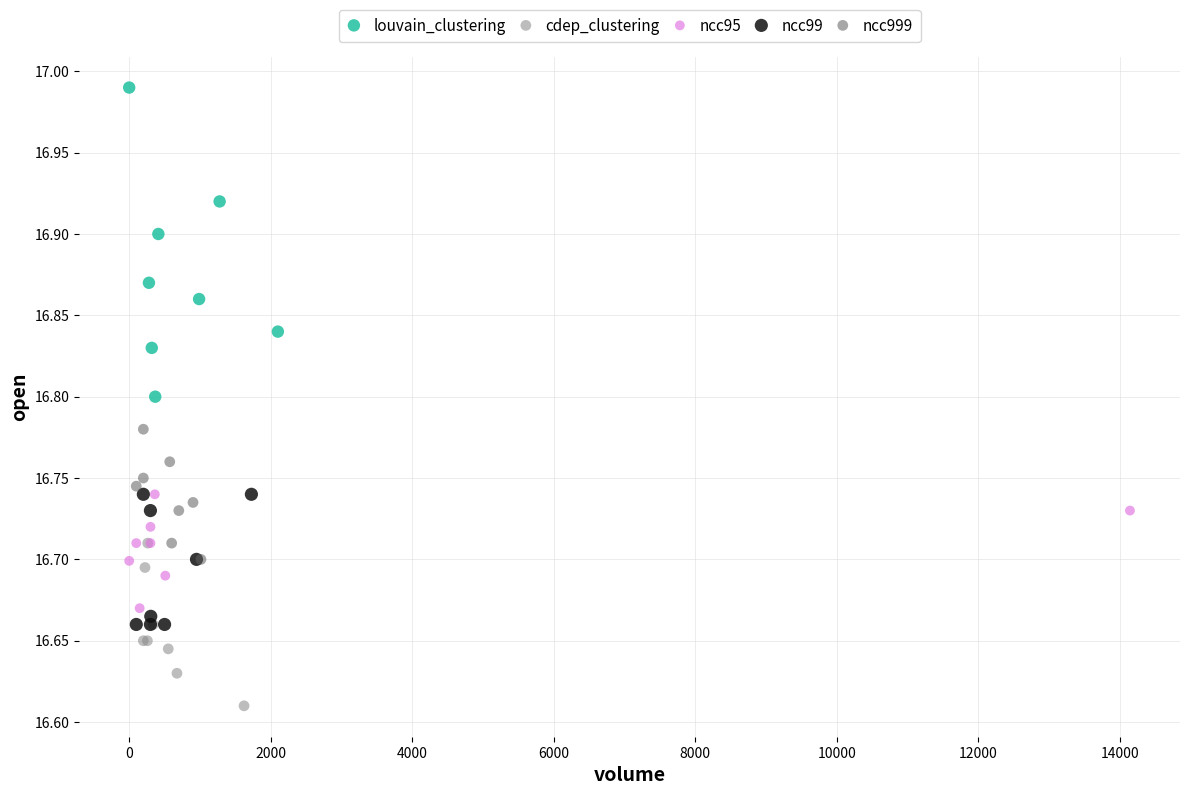

Which series contains the lowest Y value?

cdep_clustering